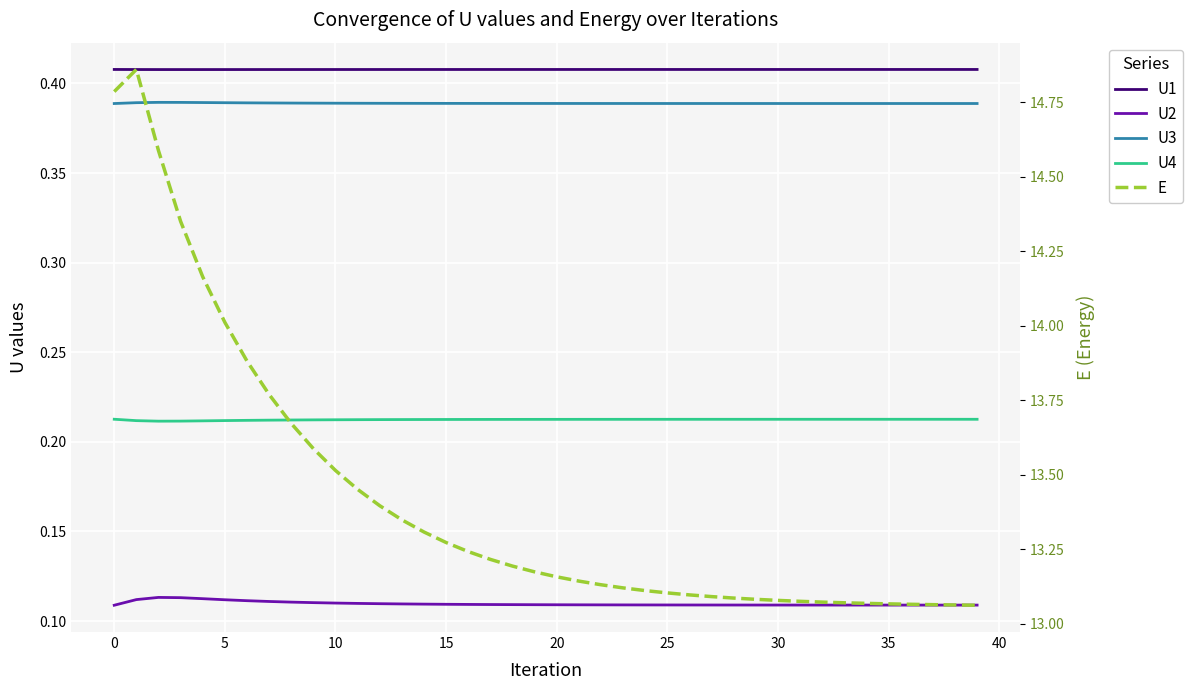

What is the sum of all U4 values?

8.5